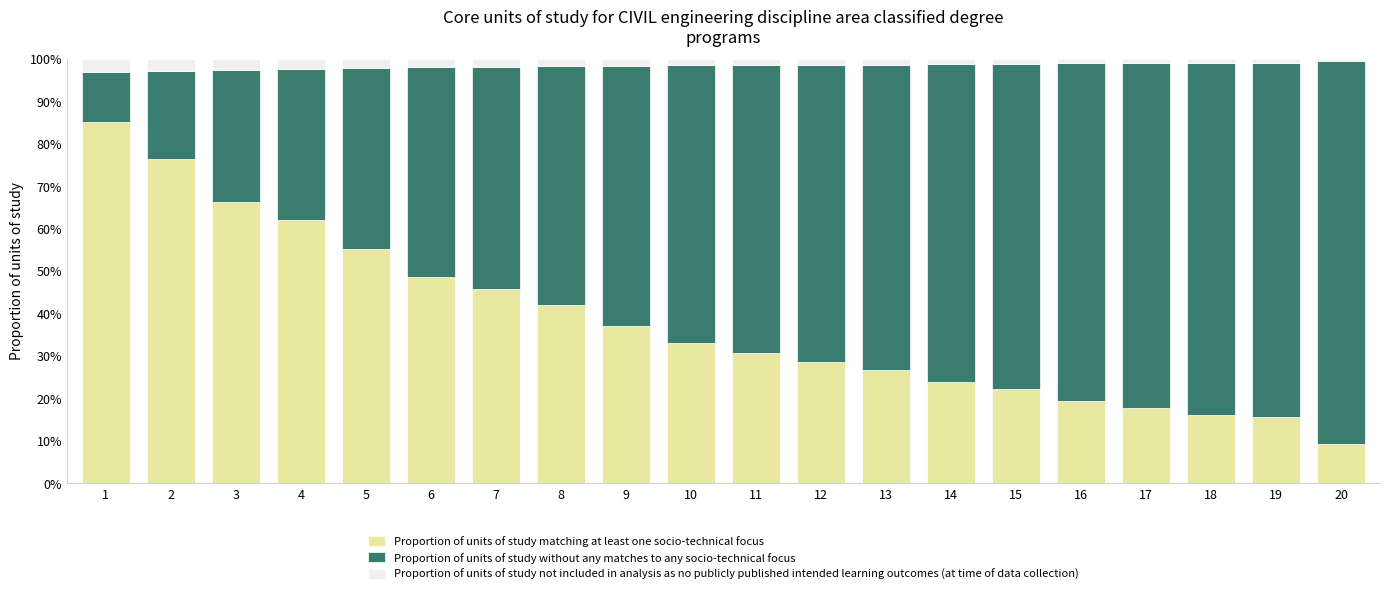

What is the average value of the Proportion of units of study matching at least one socio-technical focus series?

38.0